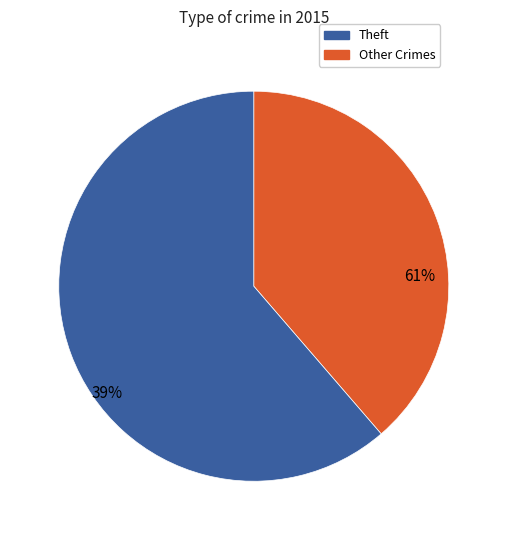

What is the largest slice in the pie chart?

Theft